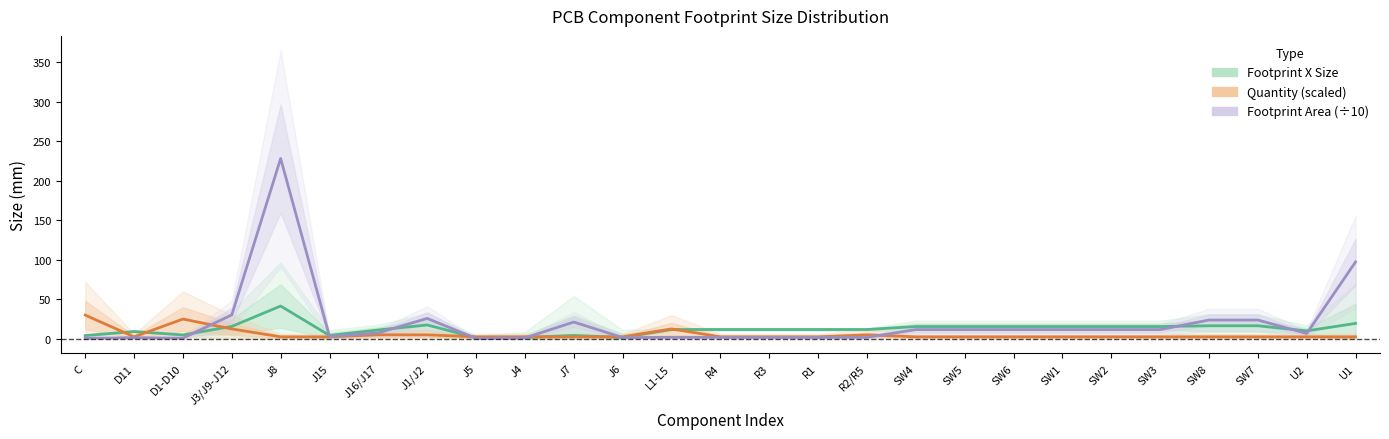

What is the total value across all series at C?

34.8